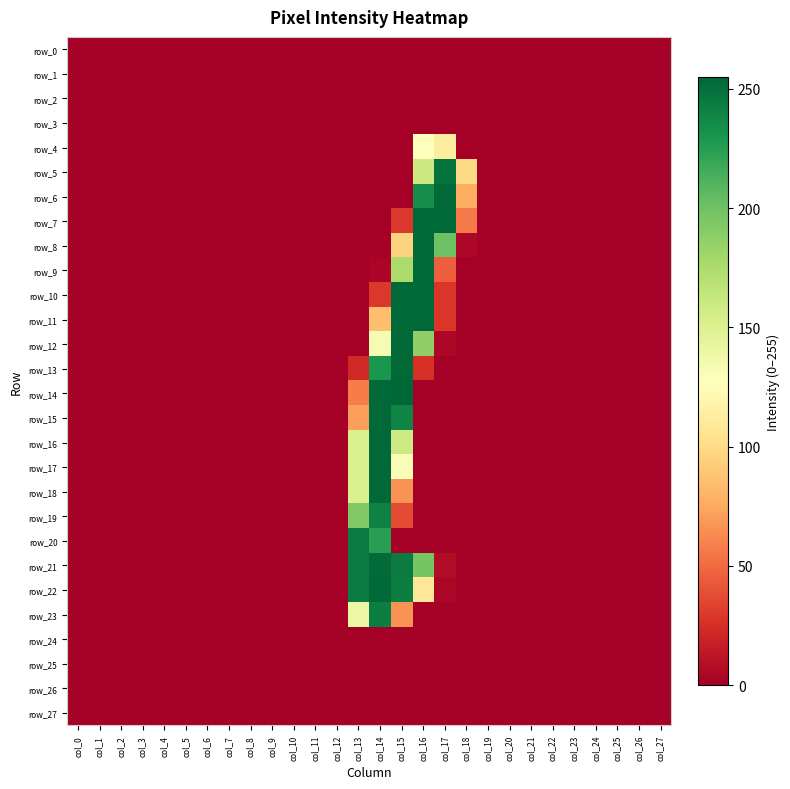

Is it true that row_12 equals 169 at col_12?

False